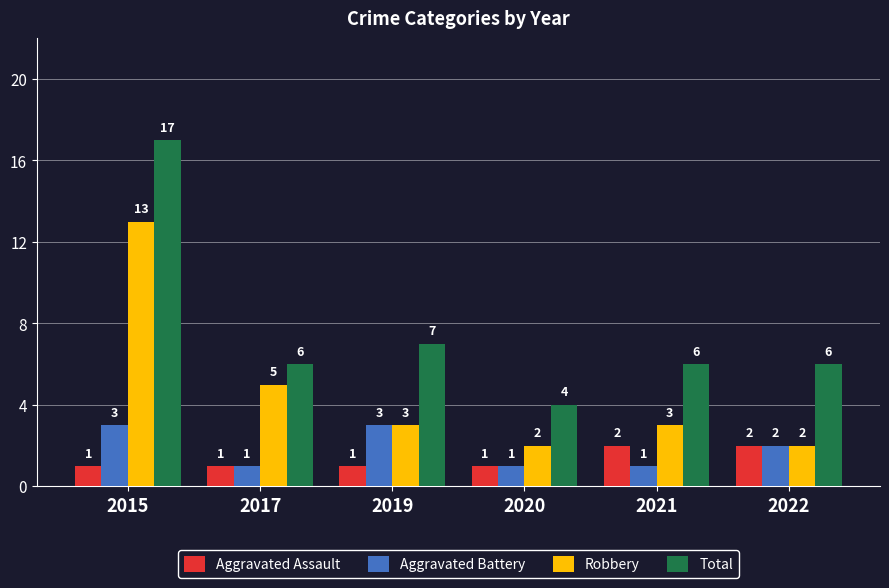

Which category has the highest value across all series?

2015